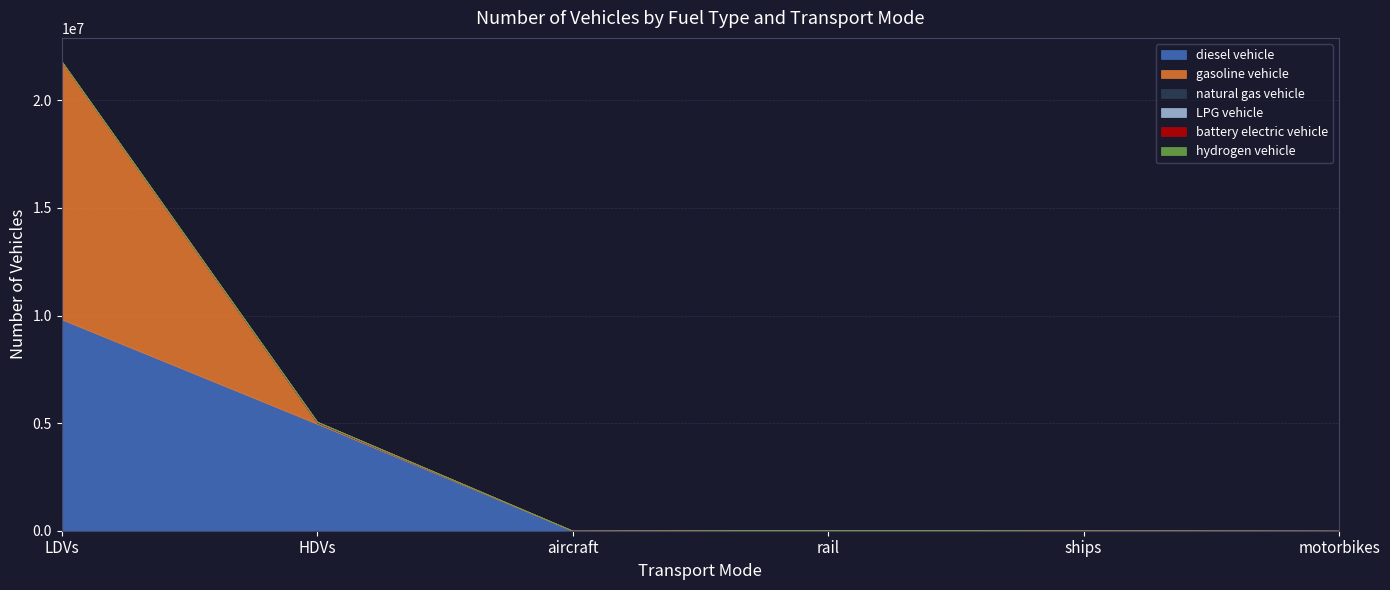

How many lines are shown in the chart?

6